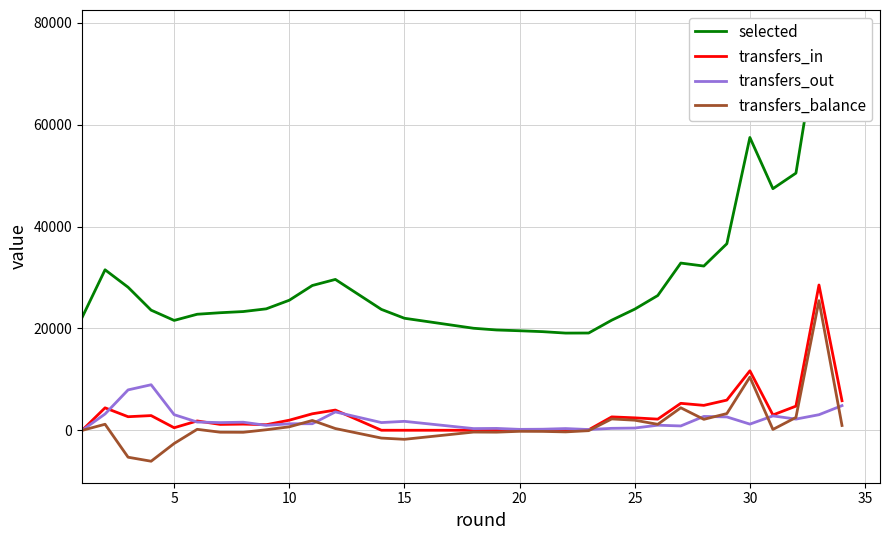

True or false: transfers_out and selected intersect in this chart.

False